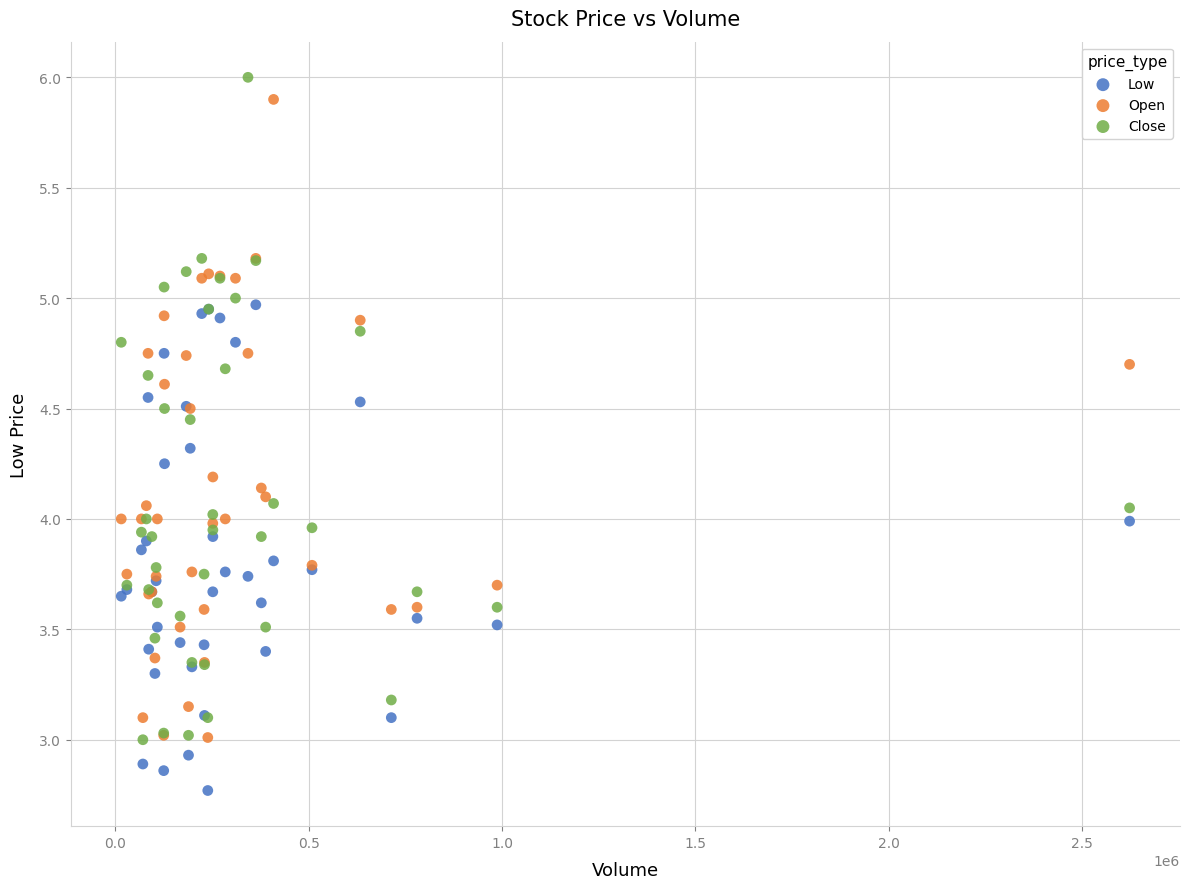

Which series contains the lowest Y value?

Low